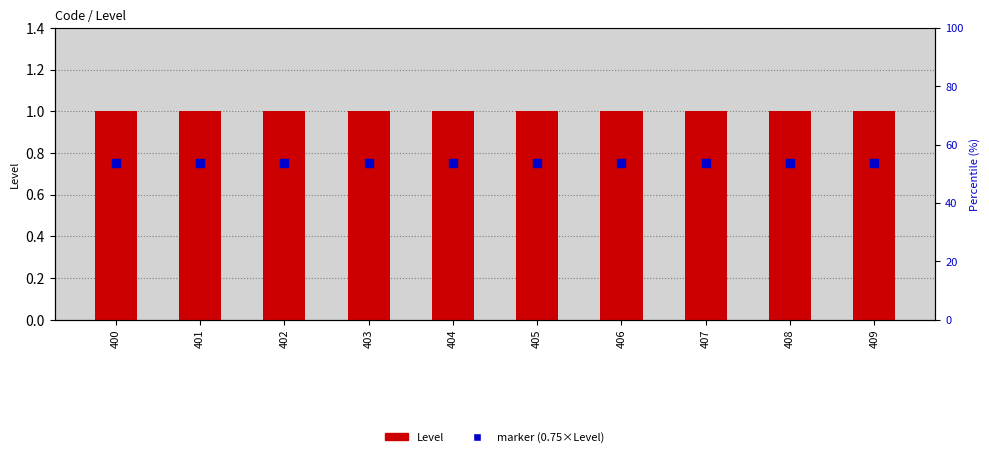

At how many categories does at least one series exceed 0?

10